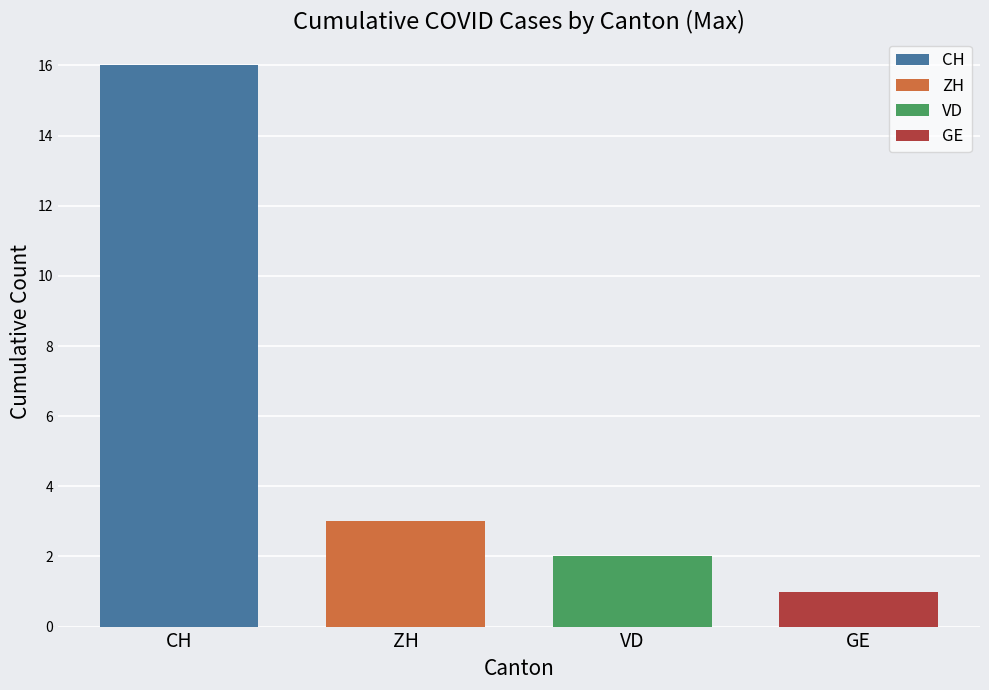

Rank the series by their maximum value, from lowest to highest.

GE, VD, ZH, CH